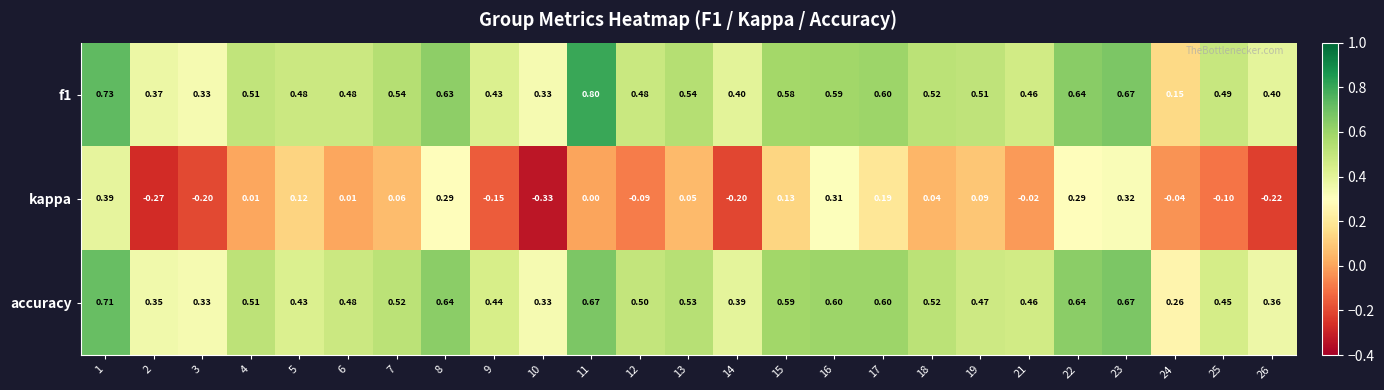

Which series has the largest range (max minus min)?

kappa